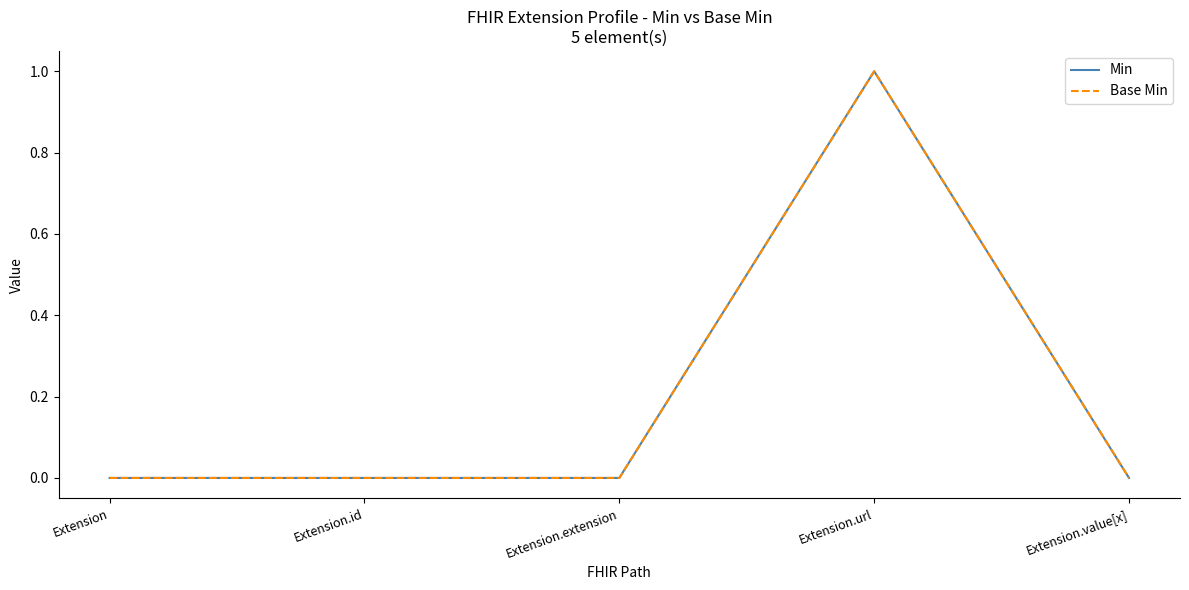

True or false: Min has a value of 0 at Extension.

True